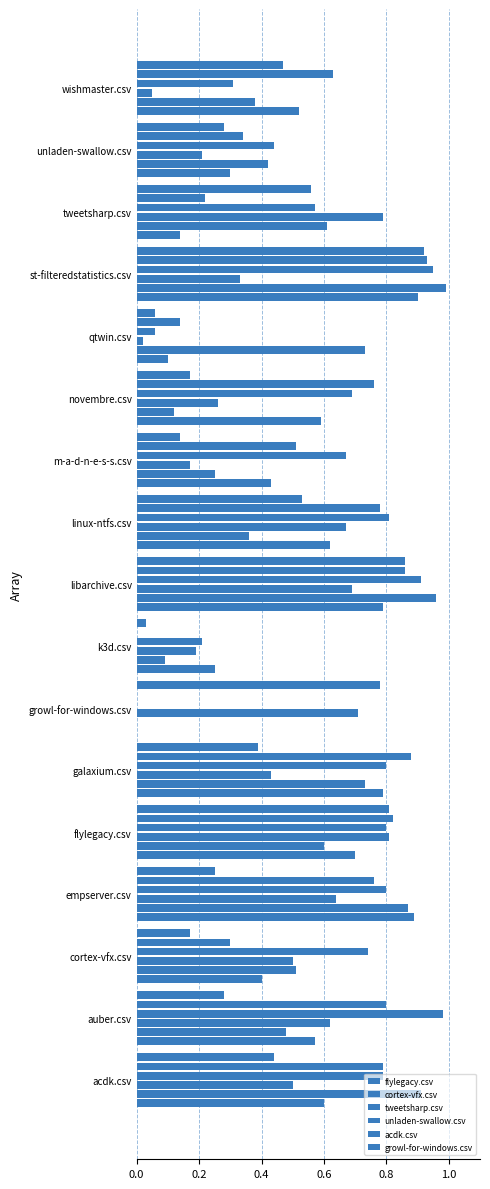

What is the sum of all unladen-swallow.csv values?

10.5